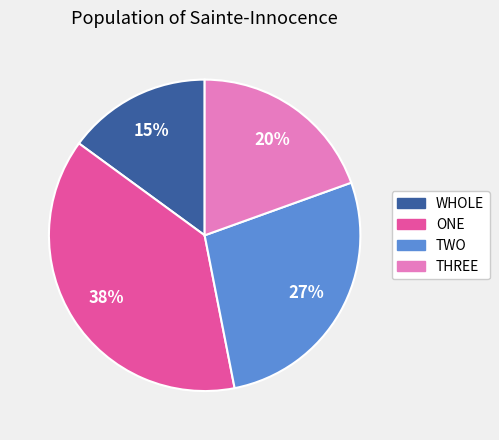

How many segments does this pie chart have?

4